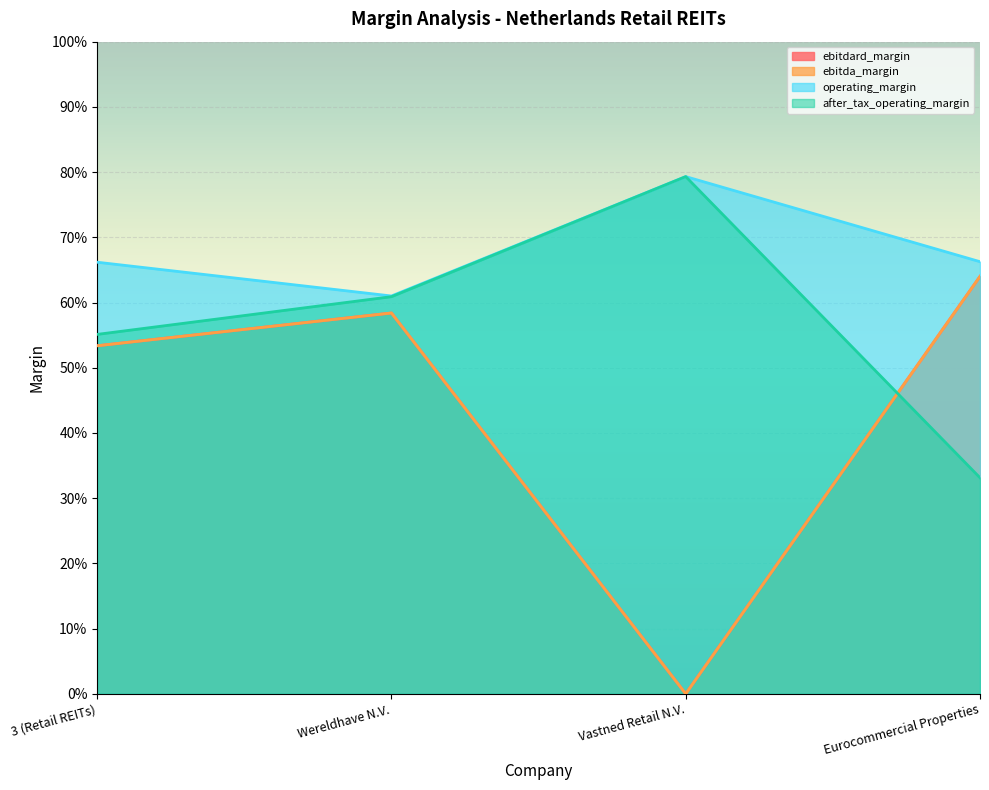

Between Wereldhave N.V. and Vastned Retail N.V., which series saw the biggest shift?

ebitdard_margin